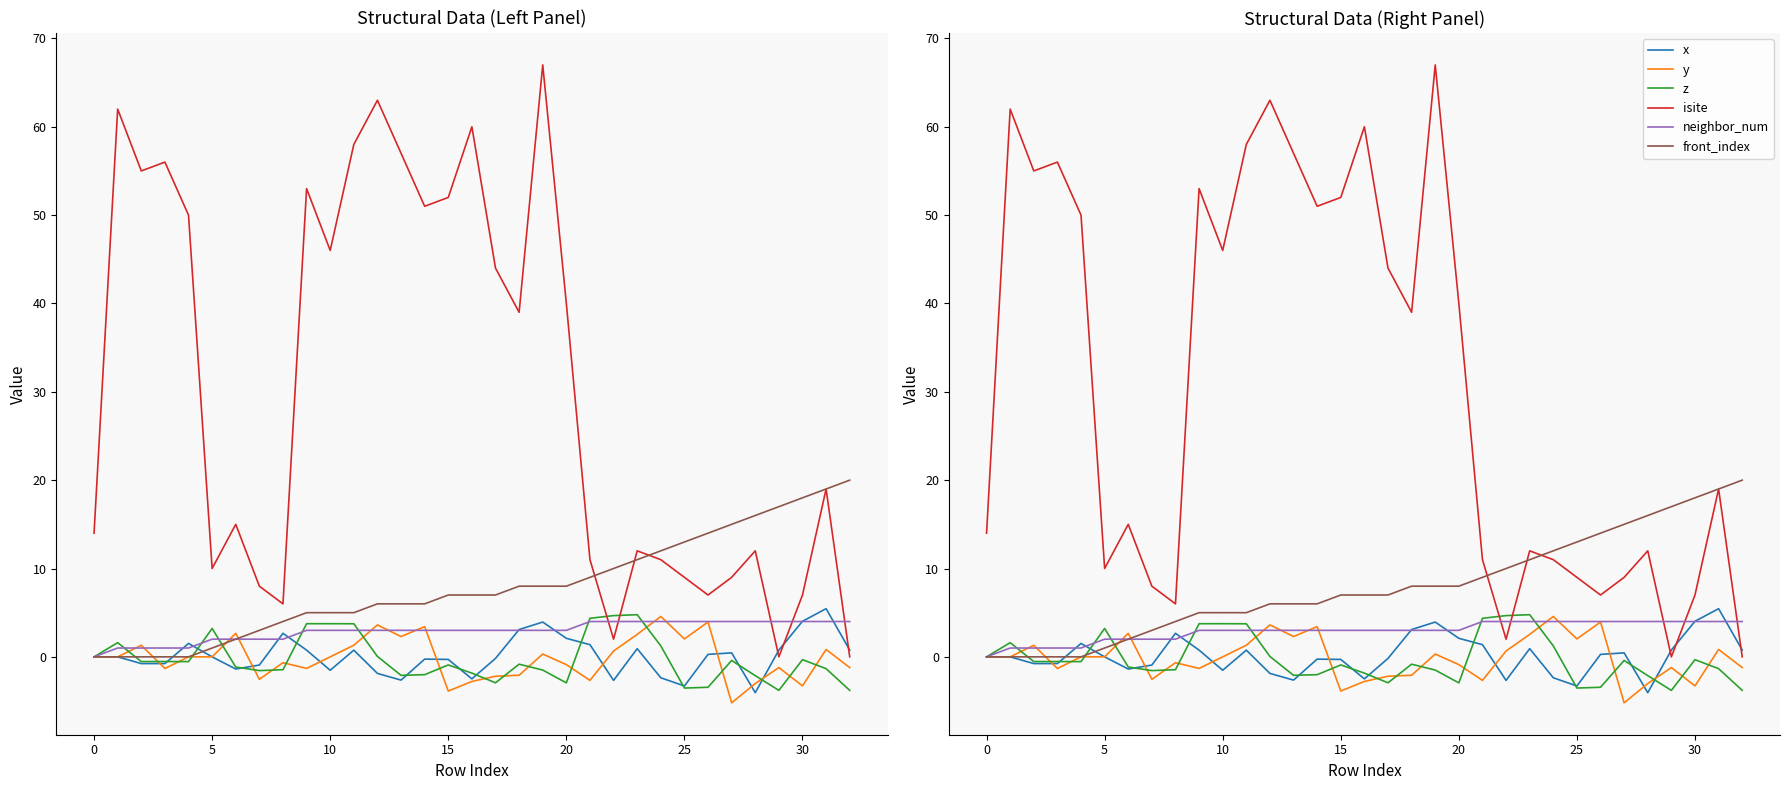

How many lines are shown in the chart?

6